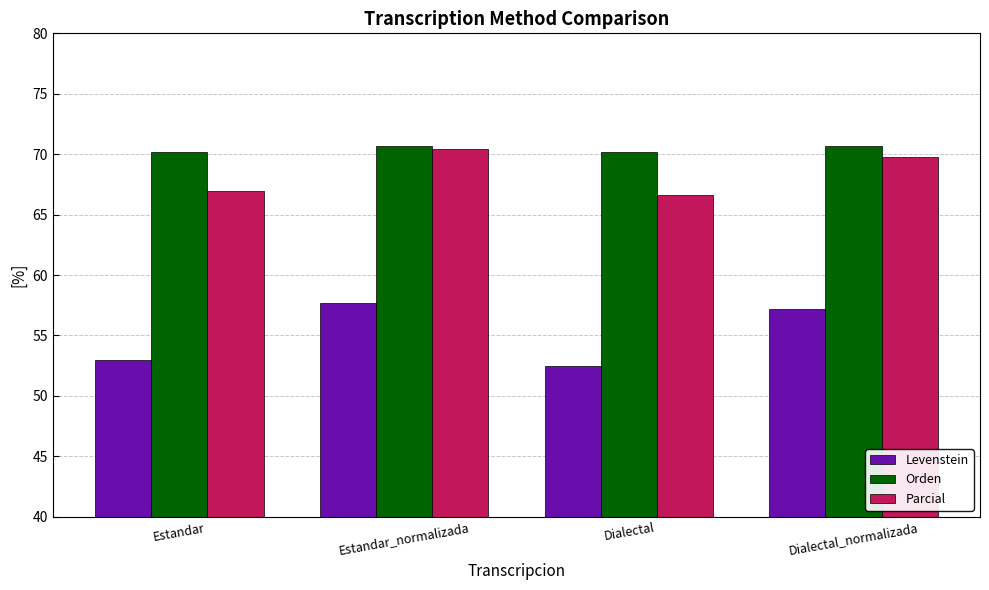

At how many categories does at least one series exceed 61?

4